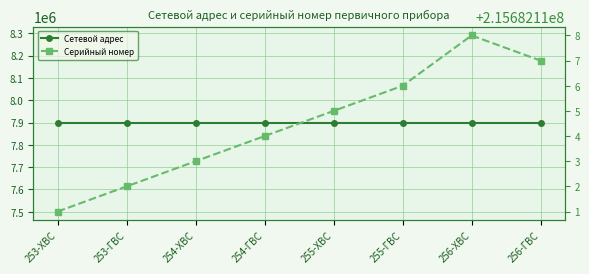

True or false: Сетевой адрес and Серийный номер cross at least once.

False